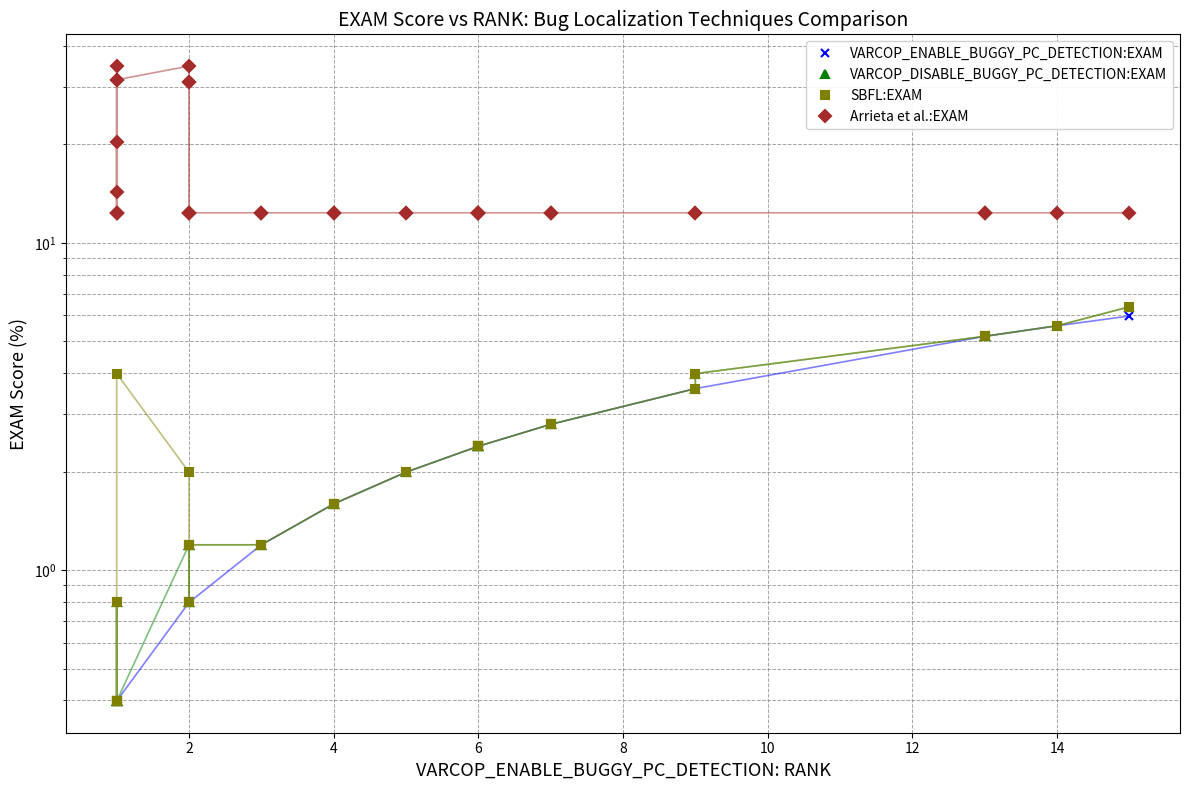

True or false: VARCOP_ENABLE_BUGGY_PC_DETECTION:EXAM and VARCOP_DISABLE_BUGGY_PC_DETECTION:EXAM cross at least once.

False